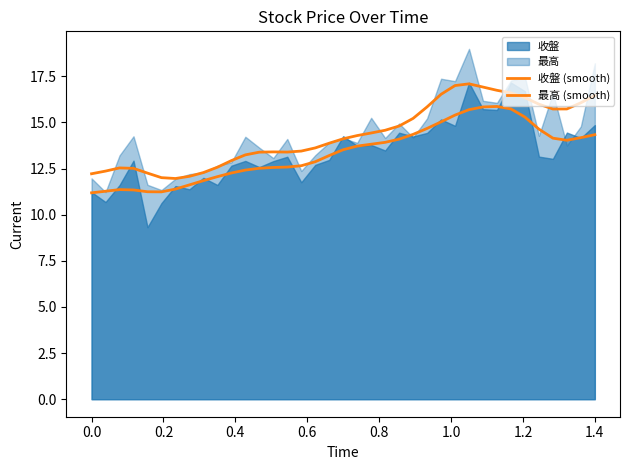

The 最高 (smooth) series shows 21.7 at 11. True or false?

False